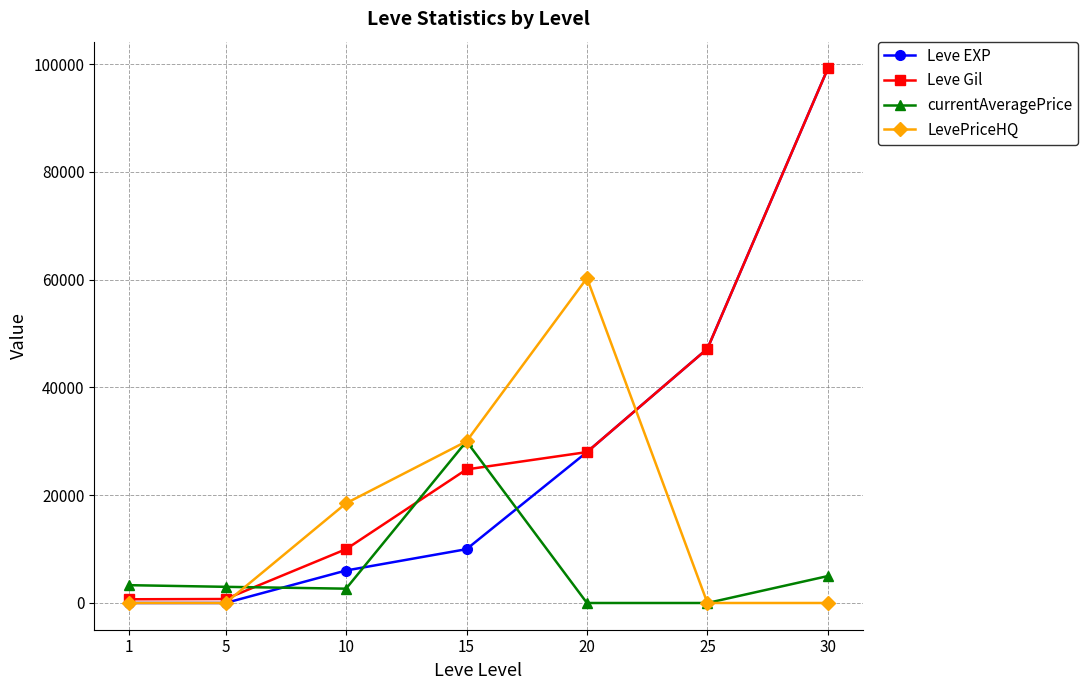

Which series ends up on top after the final intersection of currentAveragePrice and Leve EXP?

Leve EXP